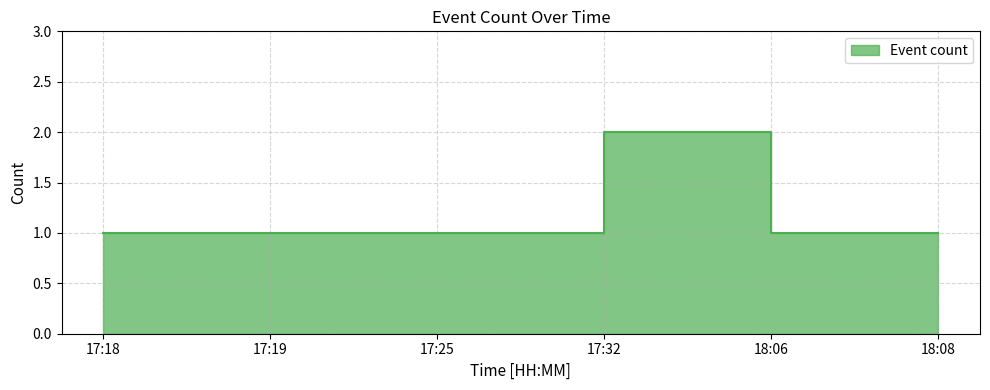

True or false: the data shows 1 at 18:08.

True